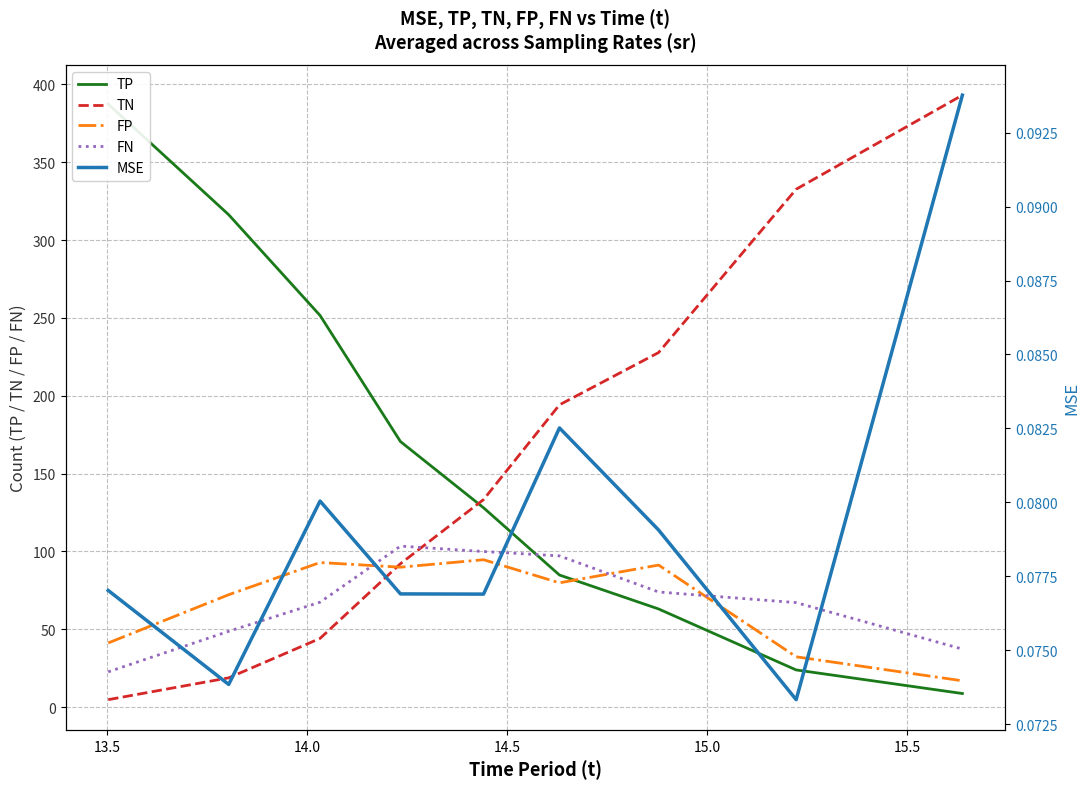

What is the minimum value for FN?

22.7